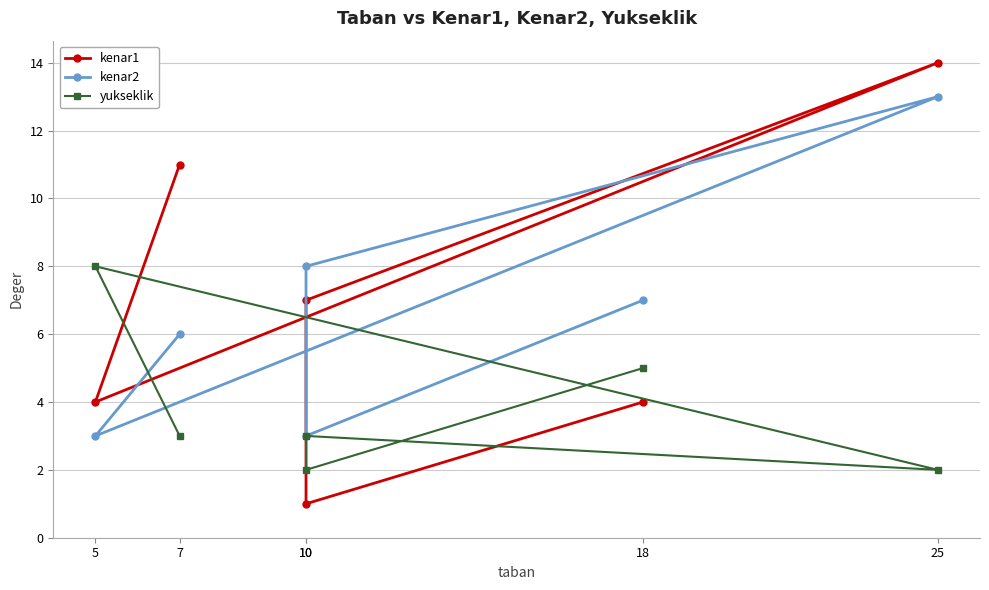

Reading left to right, what are all the values shown in this chart?

kenar1: 4	1	7	14	4	11
kenar2: 7	3	8	13	3	6
yukseklik: 5	2	3	2	8	3